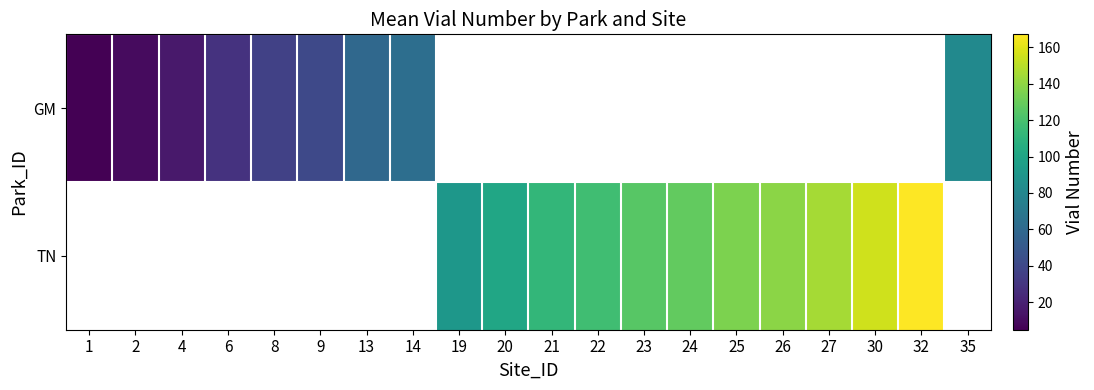

Which has a higher value, 8 or 14?

14